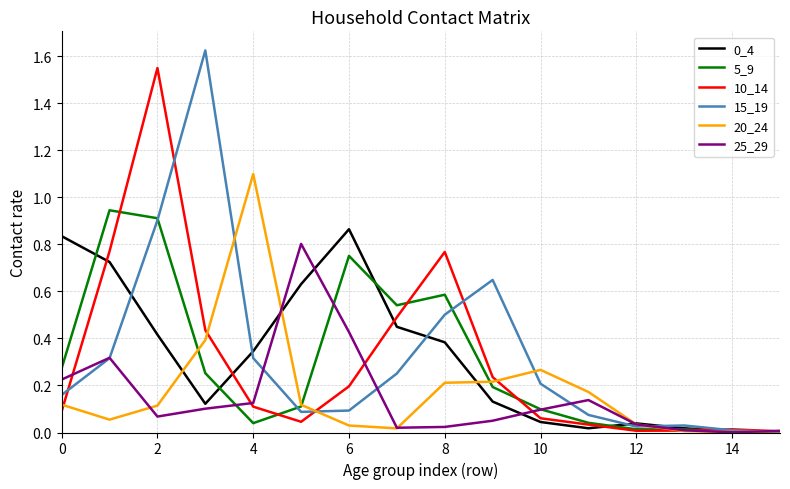

Which series has the largest range (max minus min)?

15_19